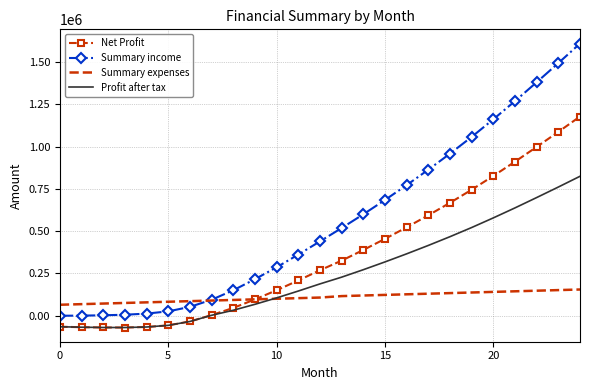

What is the maximum value shown in the chart?

1609579.5